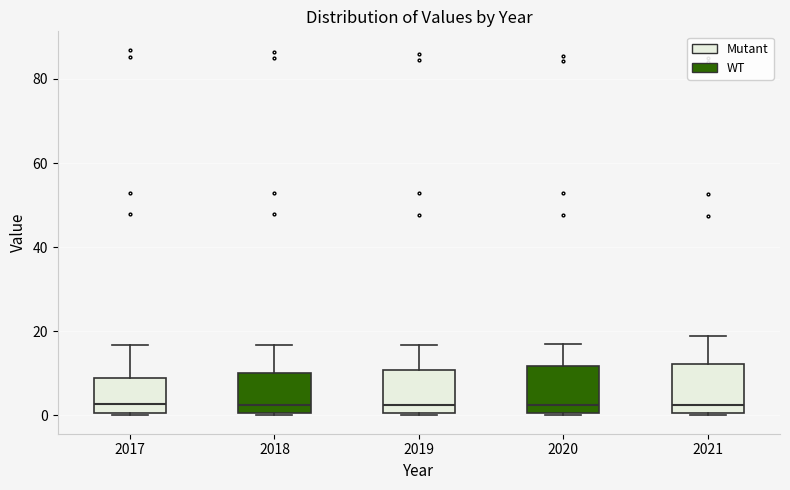

Where does the upper whisker of the box at x = 2020 end on the y-axis? The values are not printed on the chart, so give them approximately, as read against the axis.

16